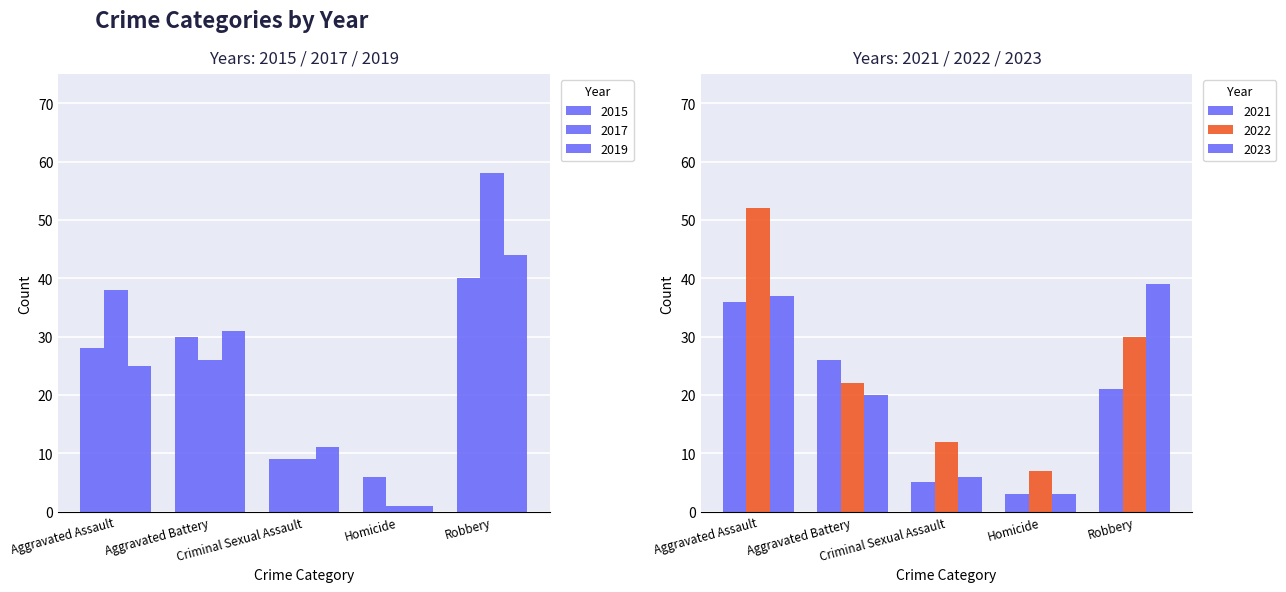

Is it true that 2023 equals 20 at Aggravated Battery?

True